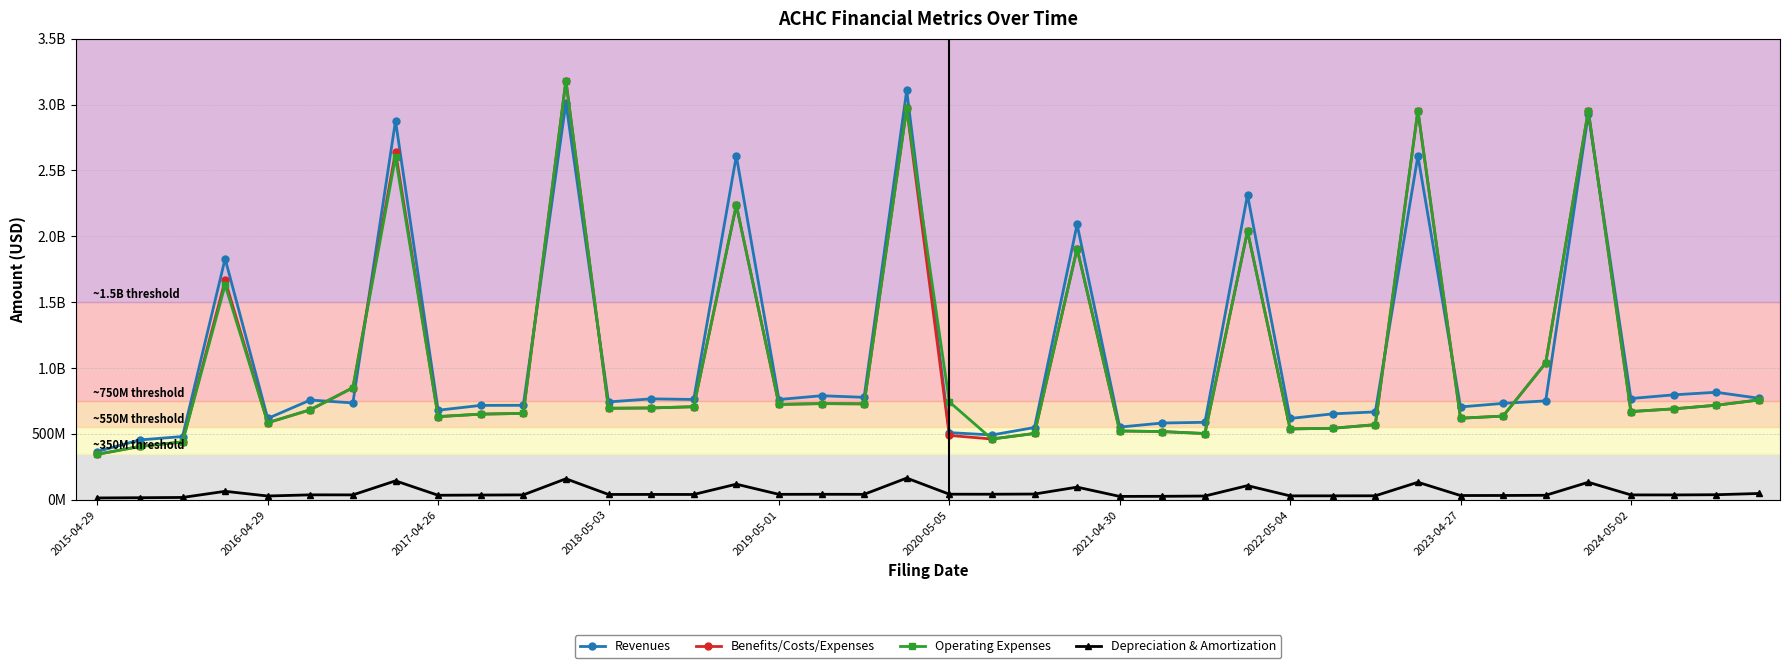

What are all the series names shown in the legend?

Revenues, Benefits/Costs/Expenses, Operating Expenses, Depreciation & Amortization